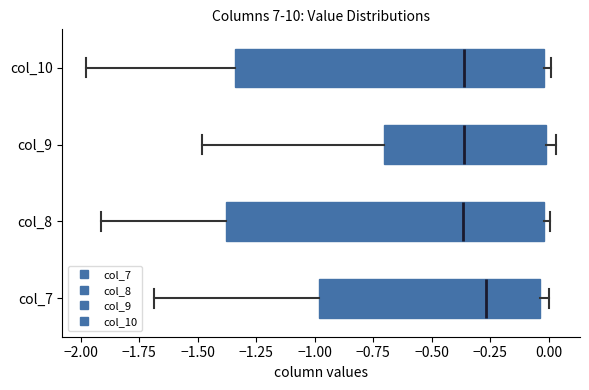

Reading bottom to top, read every box against the x-axis: the position of its median line, the range the box covers, and the ends of its whiskers. The values are not printed on the chart, so give them approximately, as read against the axis.

col_7: median -0.25, box -1.00 to -0.05, whiskers -1.70 to 0.00
col_8: median -0.35, box -1.40 to 0.00, whiskers -1.90 to 0.00 (just right of the box's right edge)
col_9: median -0.35, box -0.70 to 0.00, whiskers -1.50 to 0.05
col_10: median -0.35, box -1.35 to 0.00, whiskers -2.00 to 0.00 (just right of the box's right edge)